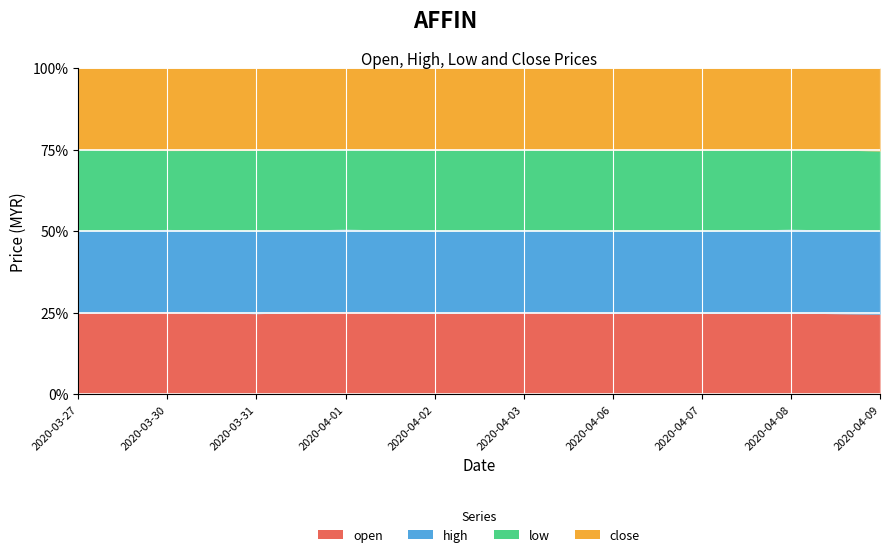

Is it true that high equals 1.4 at 2020-04-06?

True